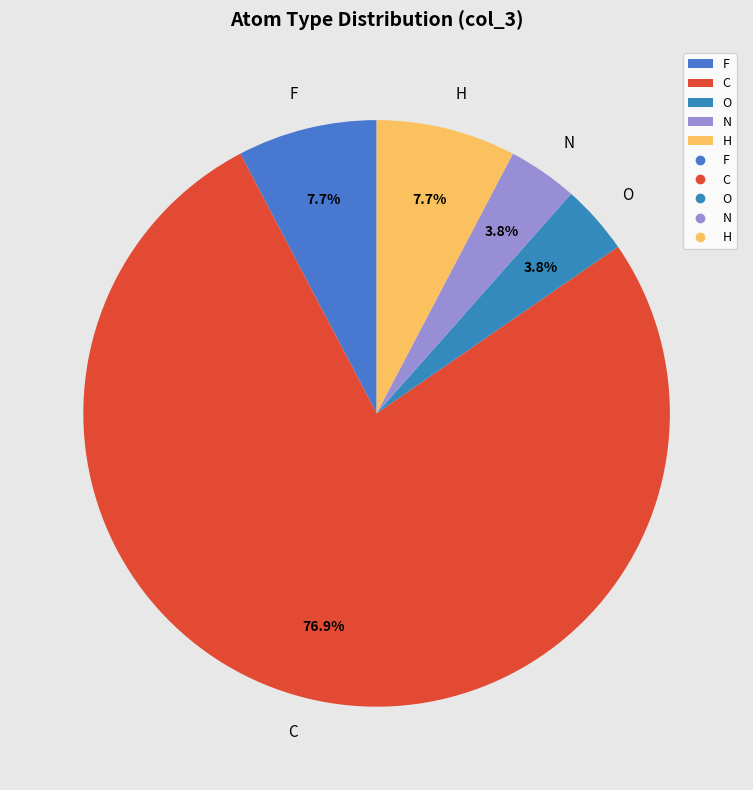

What is the total percentage of H and F?

15.4%